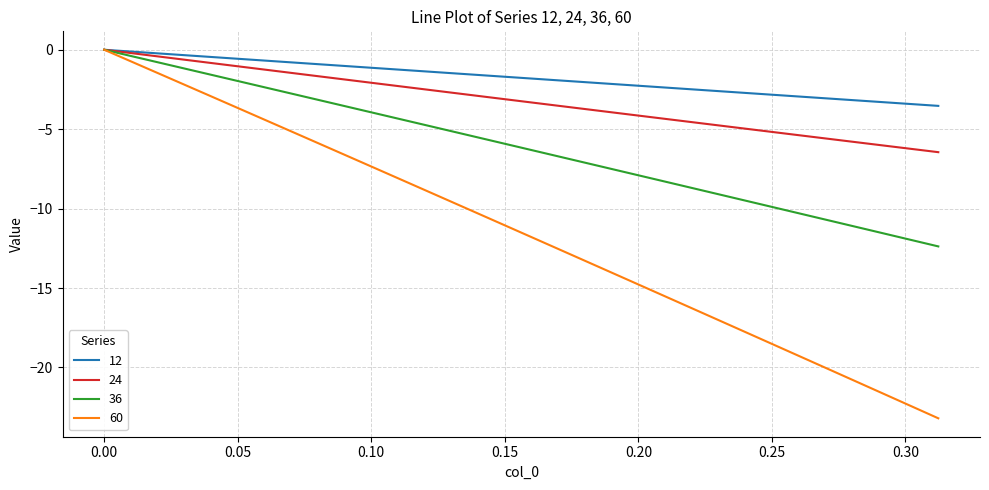

Which series has the largest total across all categories?

12